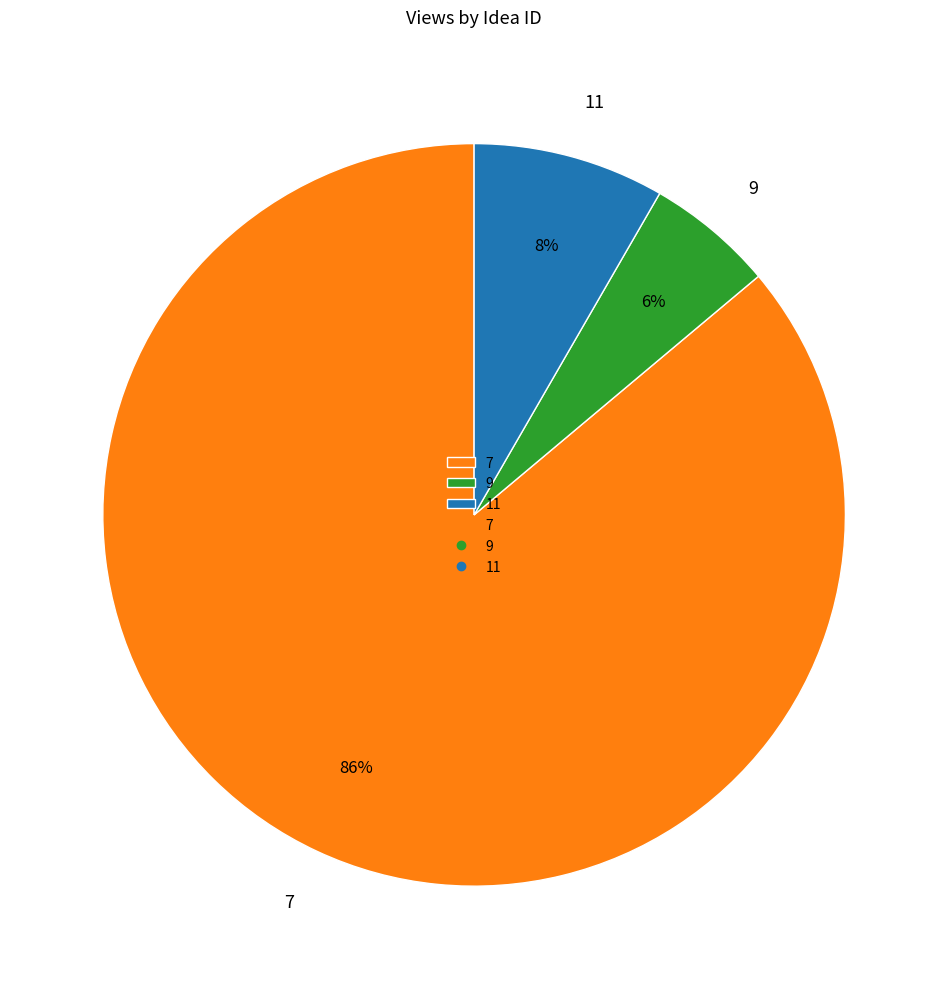

Combined, do 9 and 11 account for over 50%?

No